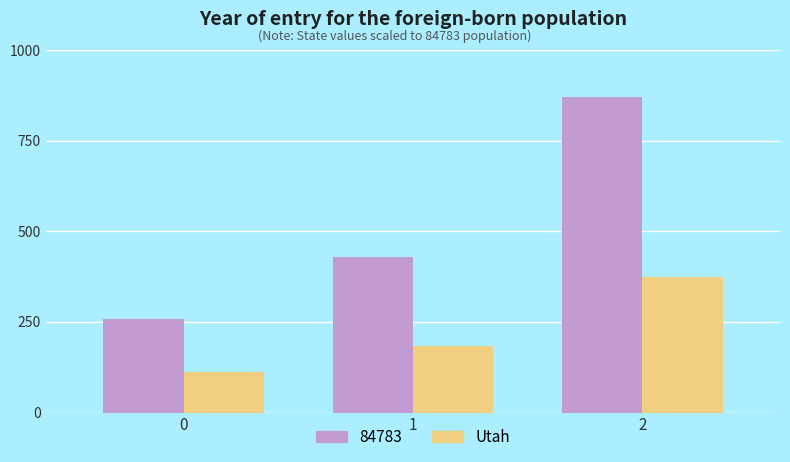

What is the smallest value displayed?

110.6